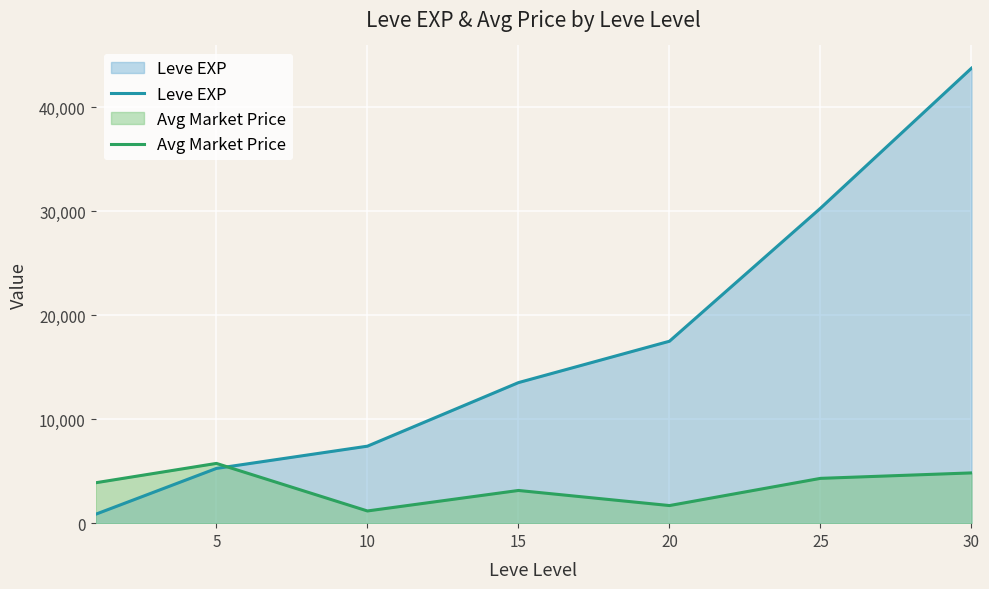

List the series in order of their peak value, lowest first.

Avg Market Price, Leve EXP